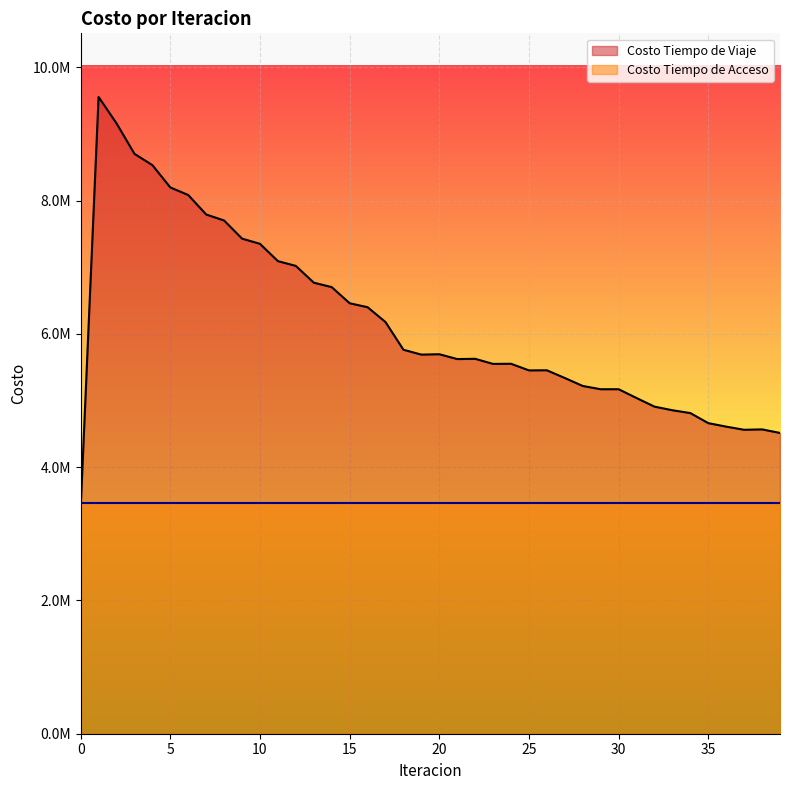

Does the chart display data point markers on the line(s)?

No